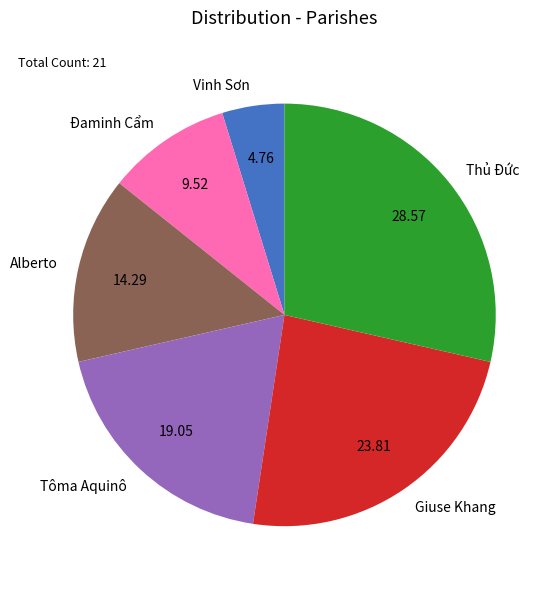

Is it true that Tôma Aquinô is 19% of the pie?

True